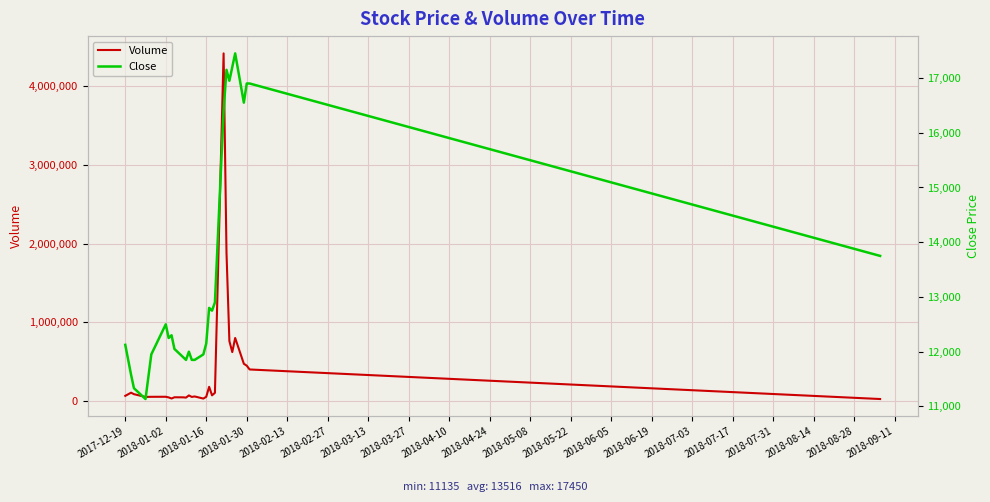

True or false: Close and Volume cross at least once.

False